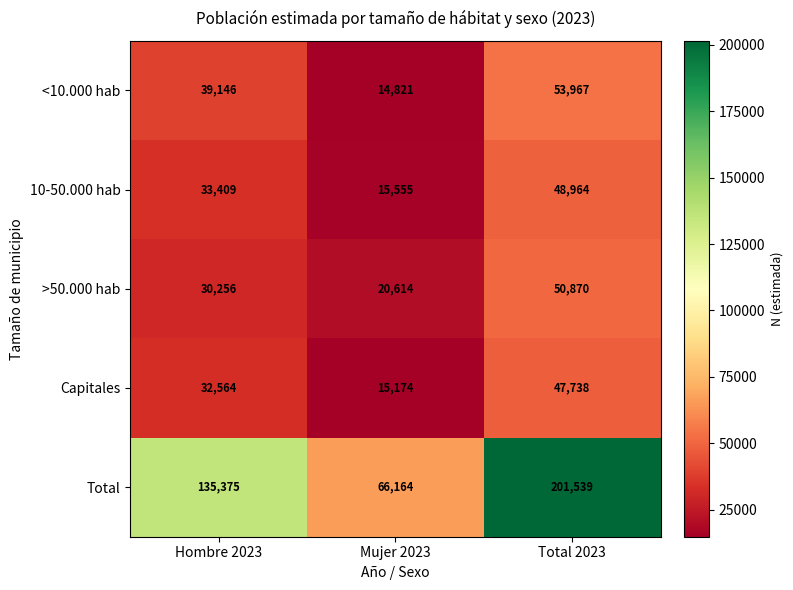

What is the sum of all Total values?

403078